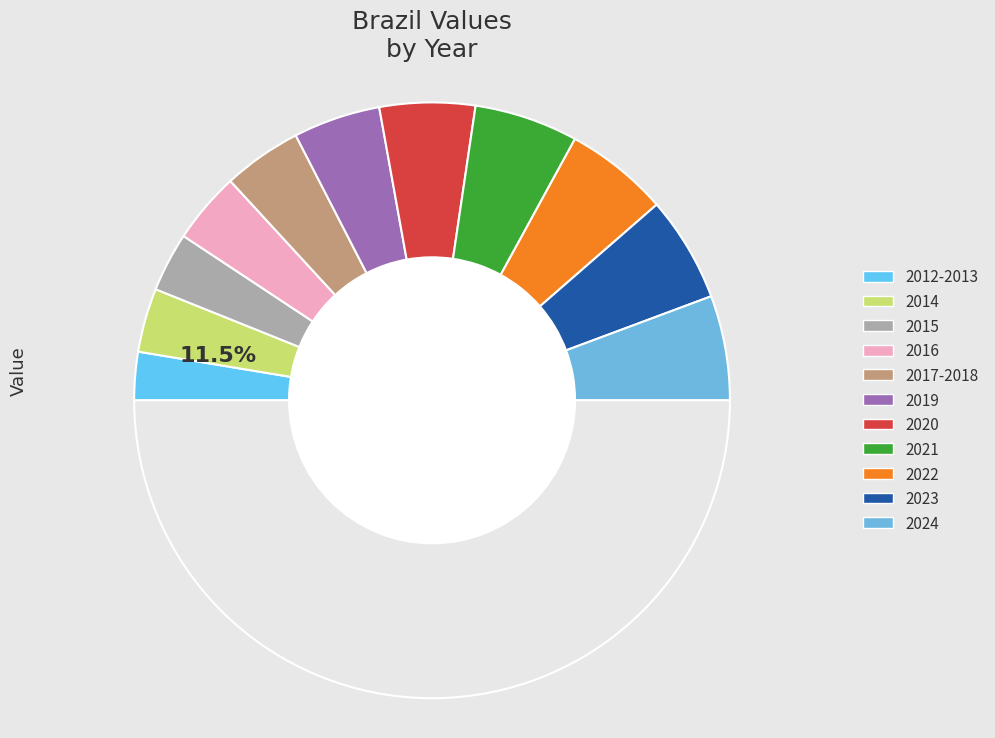

Count the number of slices in the pie.

11